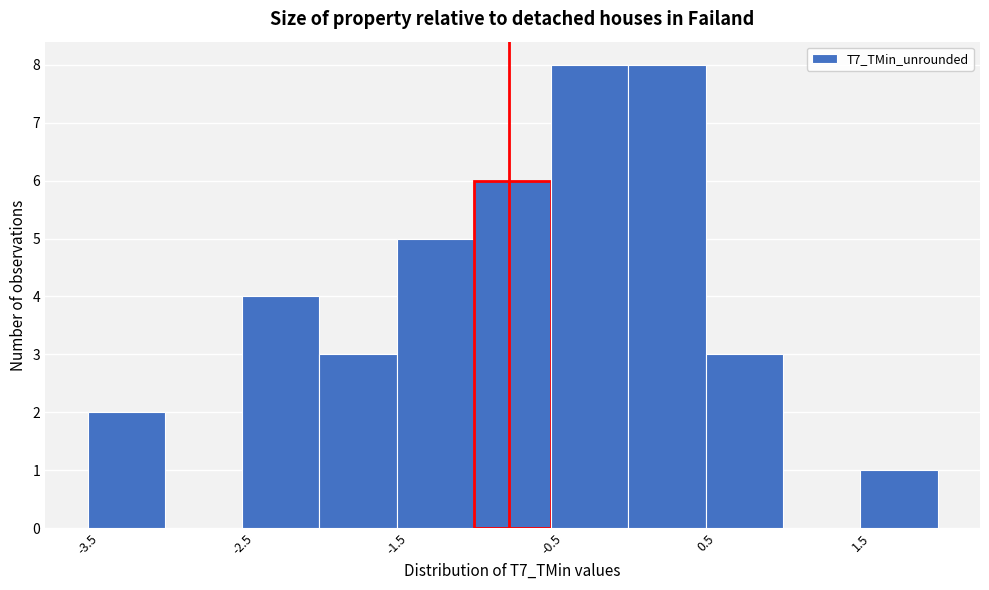

How tall is the bar that spans -3.5 to -3.0 on the x-axis? The values are not printed on the chart, so give them approximately, as read against the axis.

2